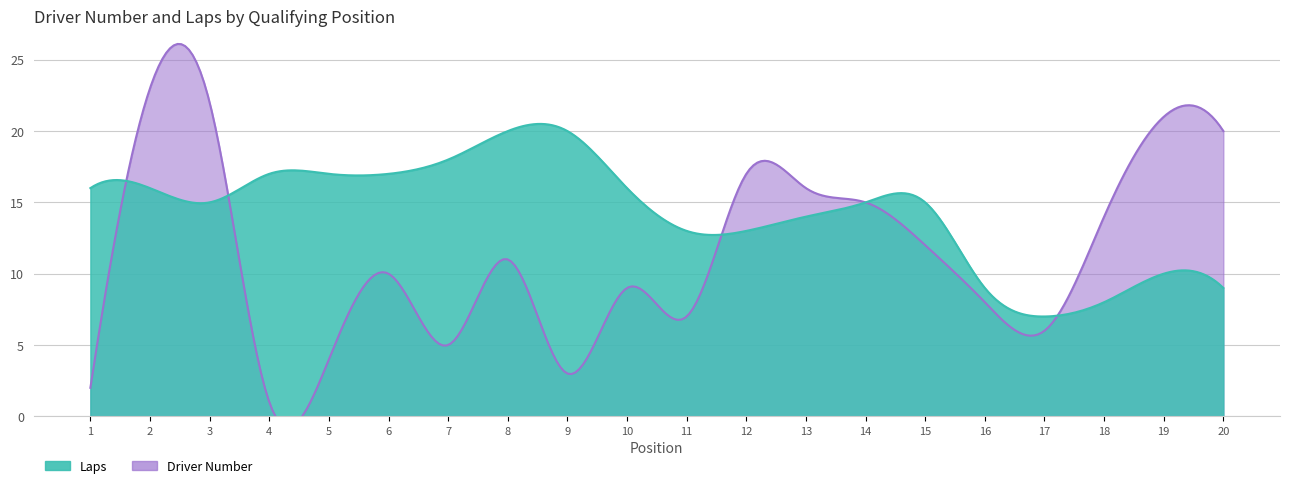

At which label does Laps first exceed 15?

1